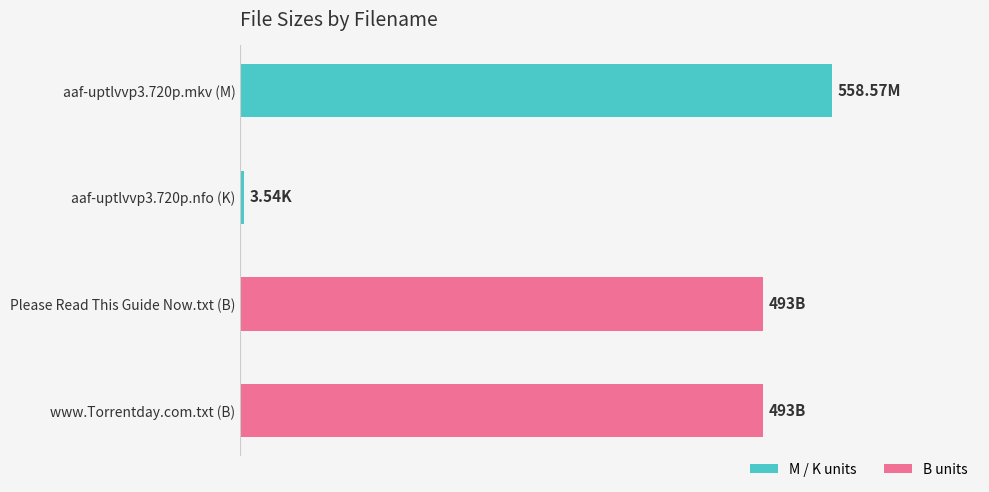

Does the chart contain any negative values?

No